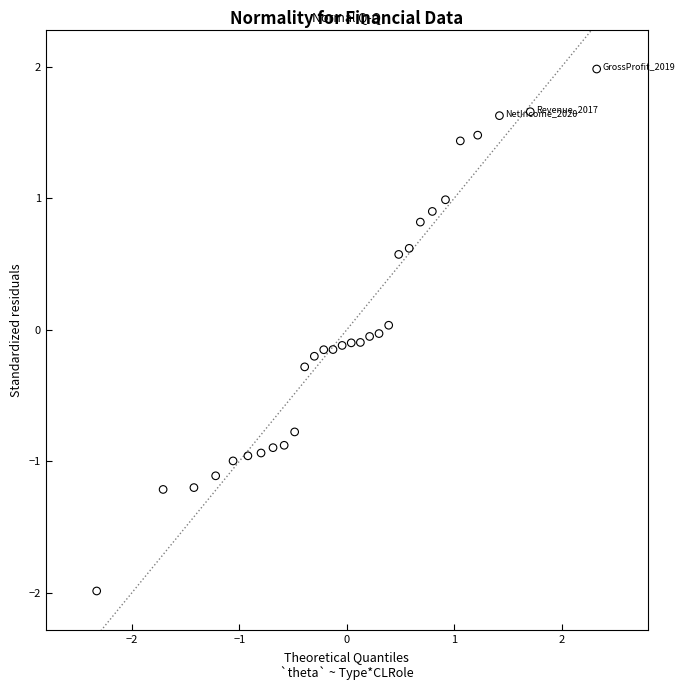

What is the range of Y values (max minus min)?

4.0